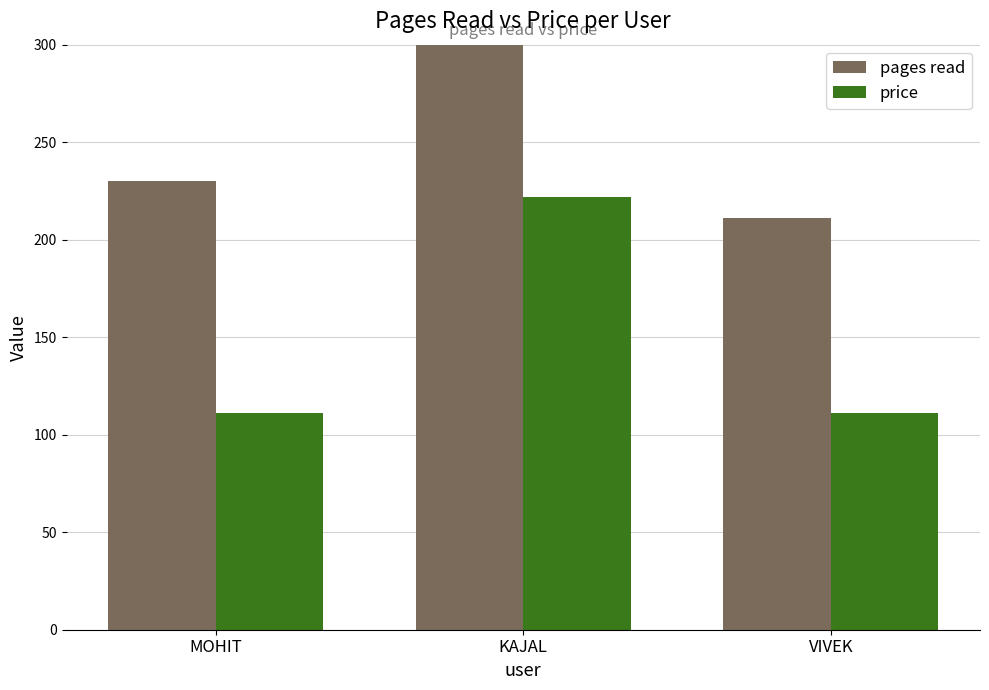

What position from the left is MOHIT?

1